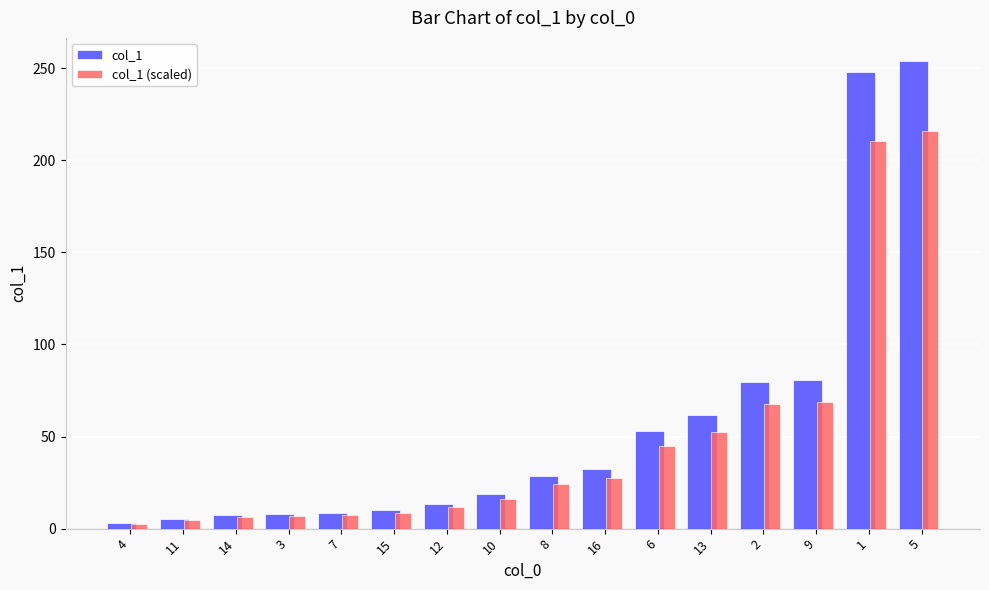

What is the highest value of the col_1 (scaled) series?

215.6